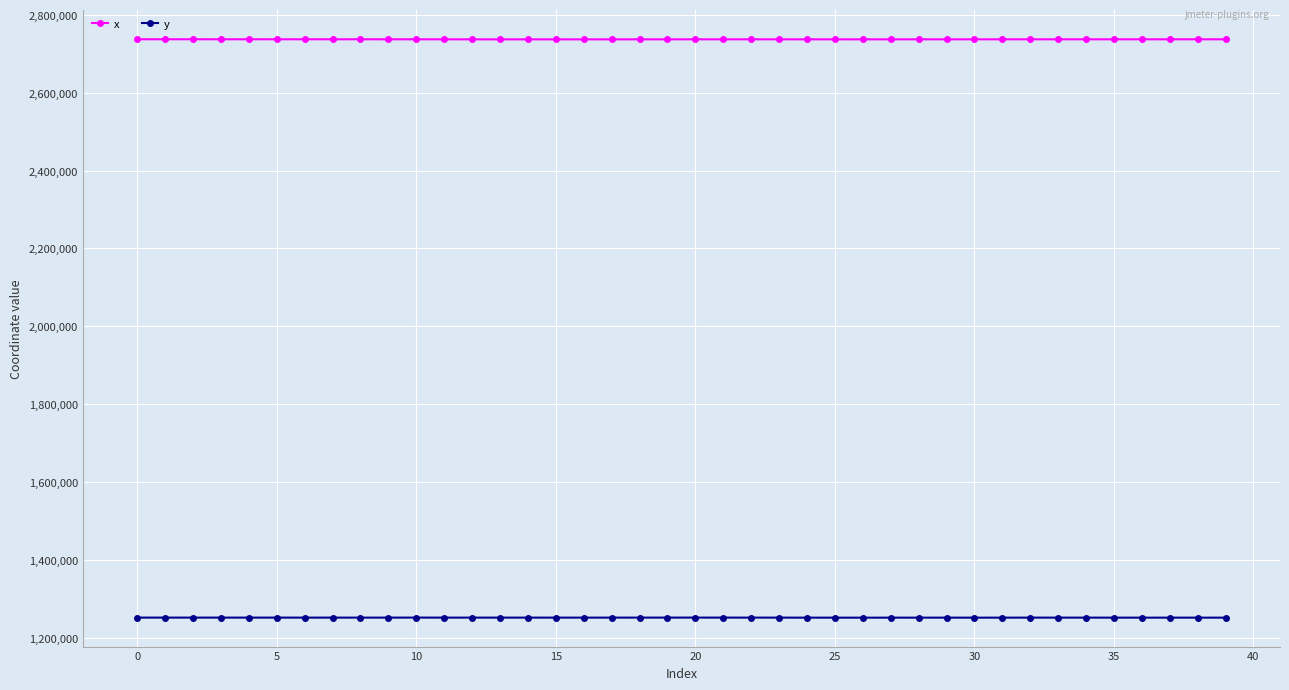

True or false: x and y cross at least once.

False